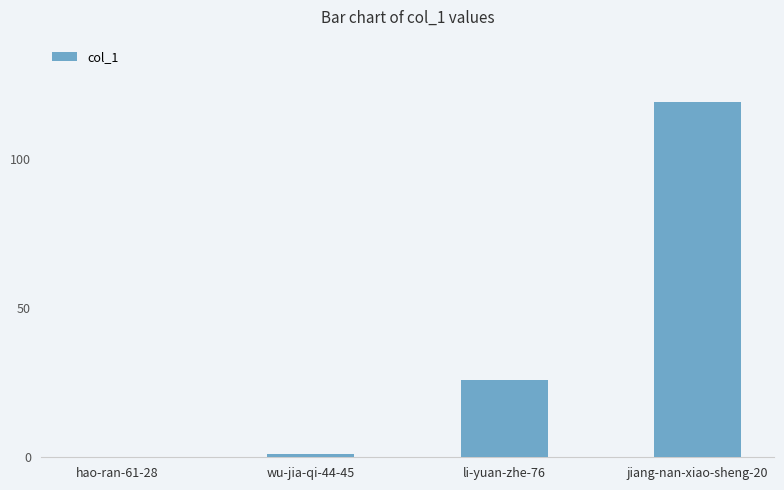

What is the sum of all values?

146